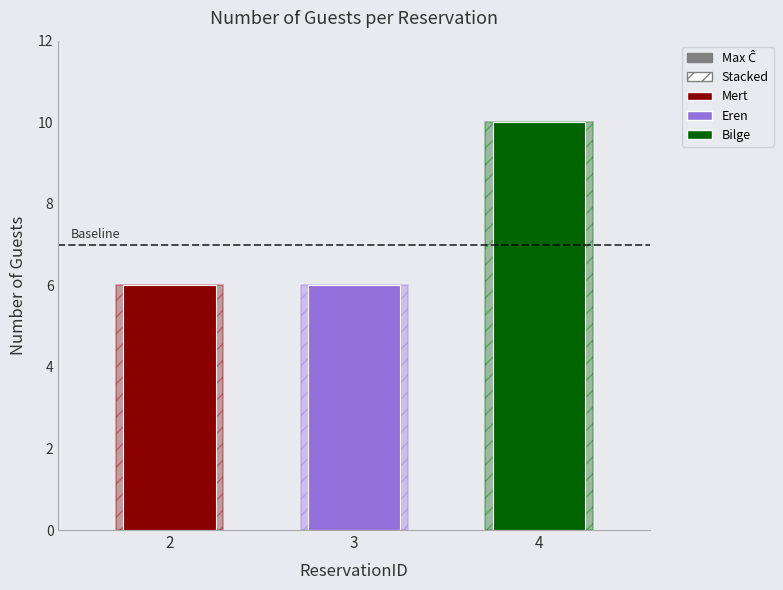

Rank the categories by value from lowest to highest.

2, 3, 4